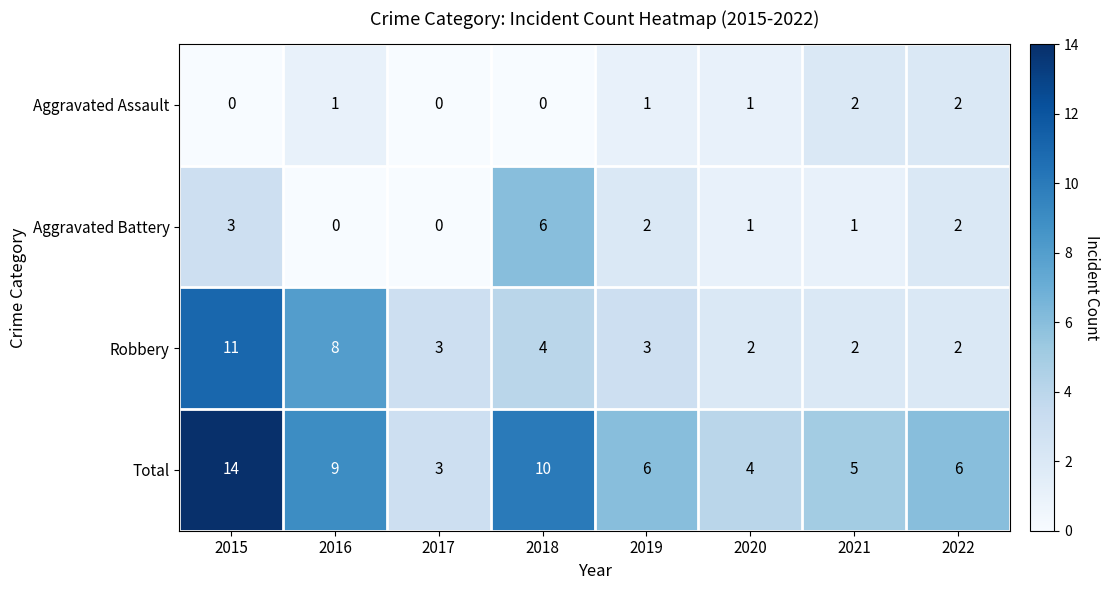

At which category is the sum across all series the highest?

2015